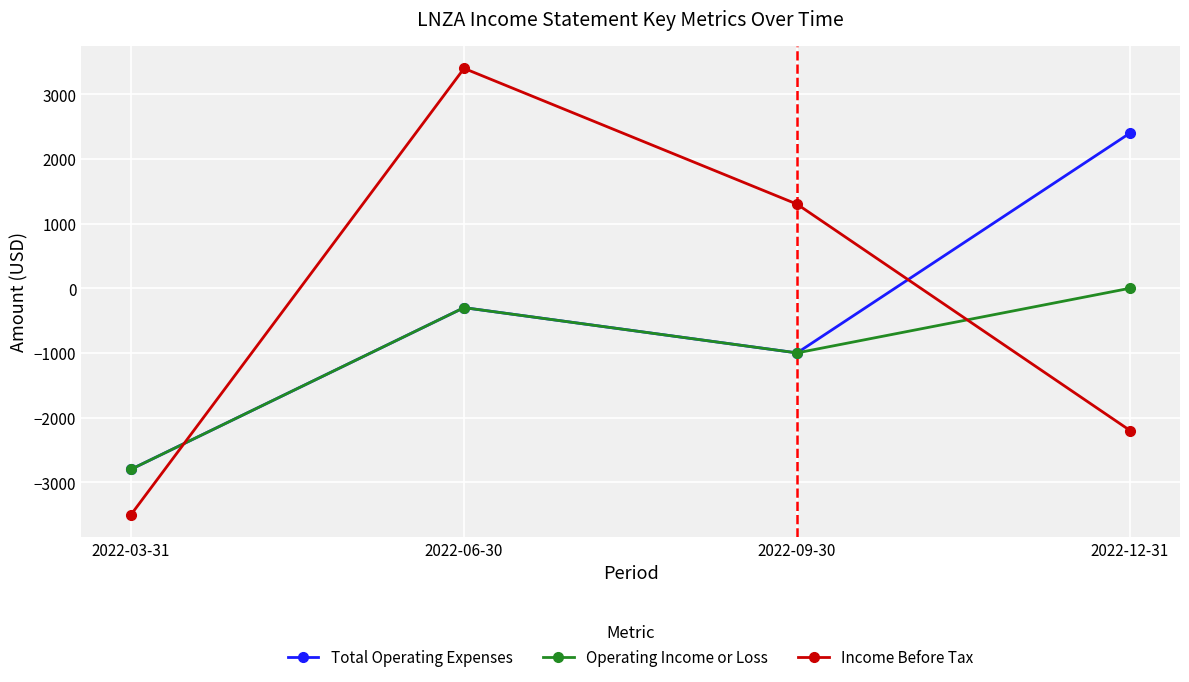

Where do Operating Income or Loss and Income Before Tax first cross each other?

2022-03-31 and 2022-06-30